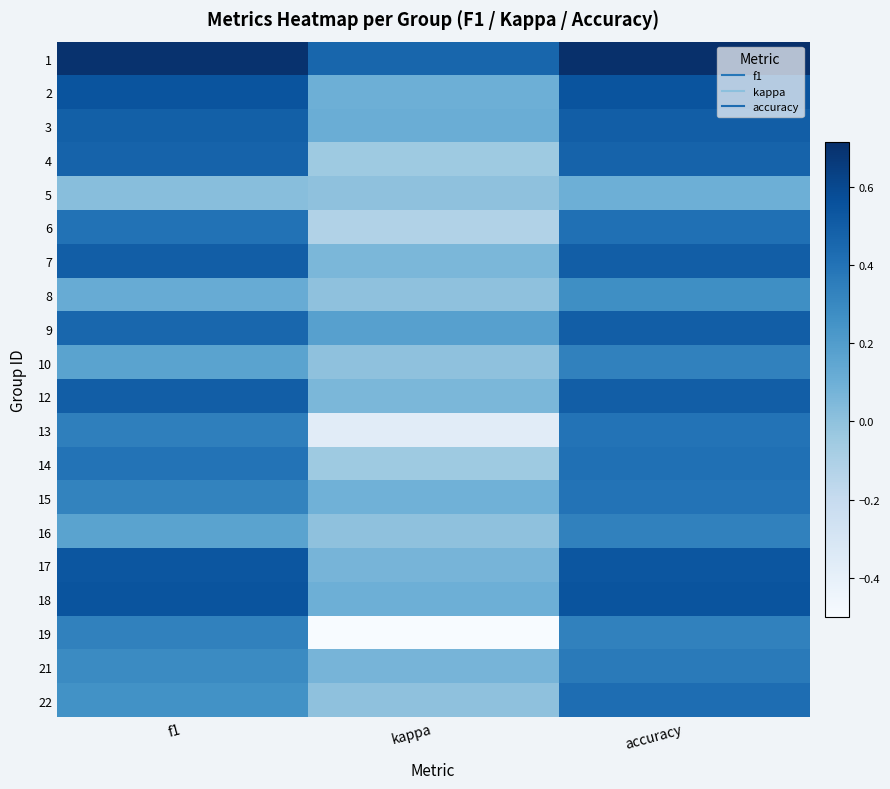

How many data points does each series have?

3